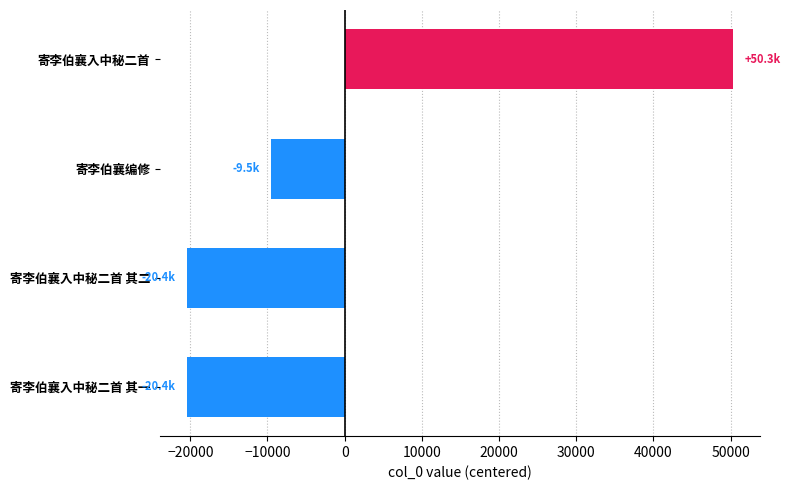

Where is the data nearest to the value 14948?

寄李伯襄编修